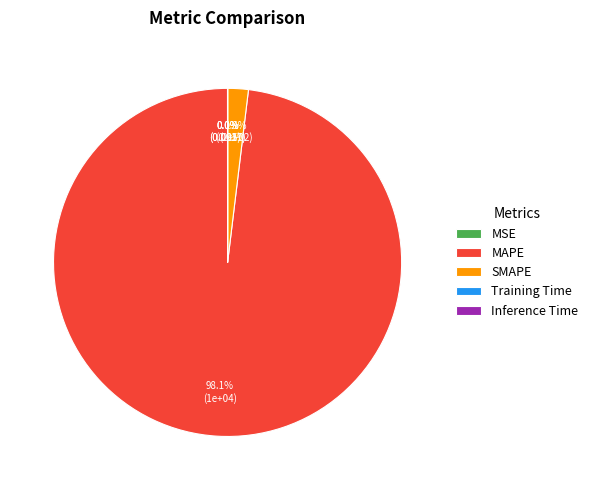

Which slice is the largest?

MAPE